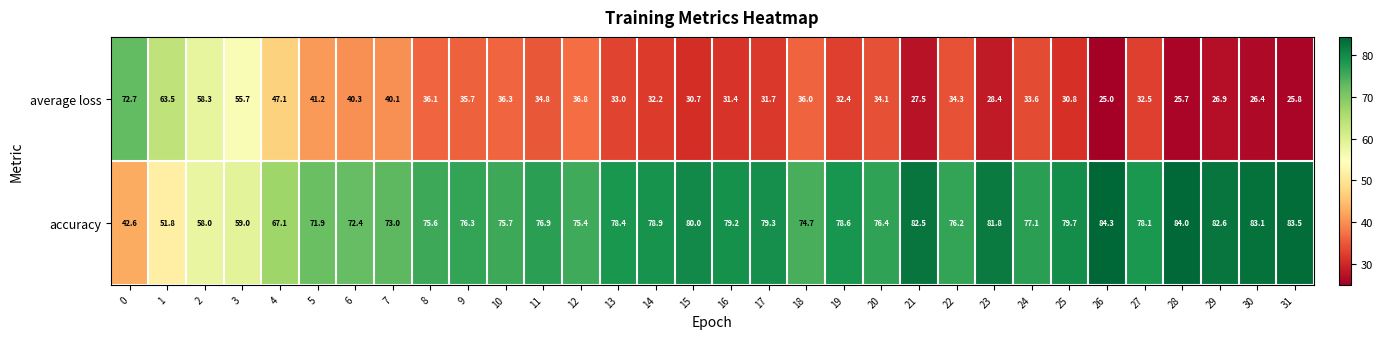

Rank the series at 26 from lowest to highest value.

average loss, accuracy